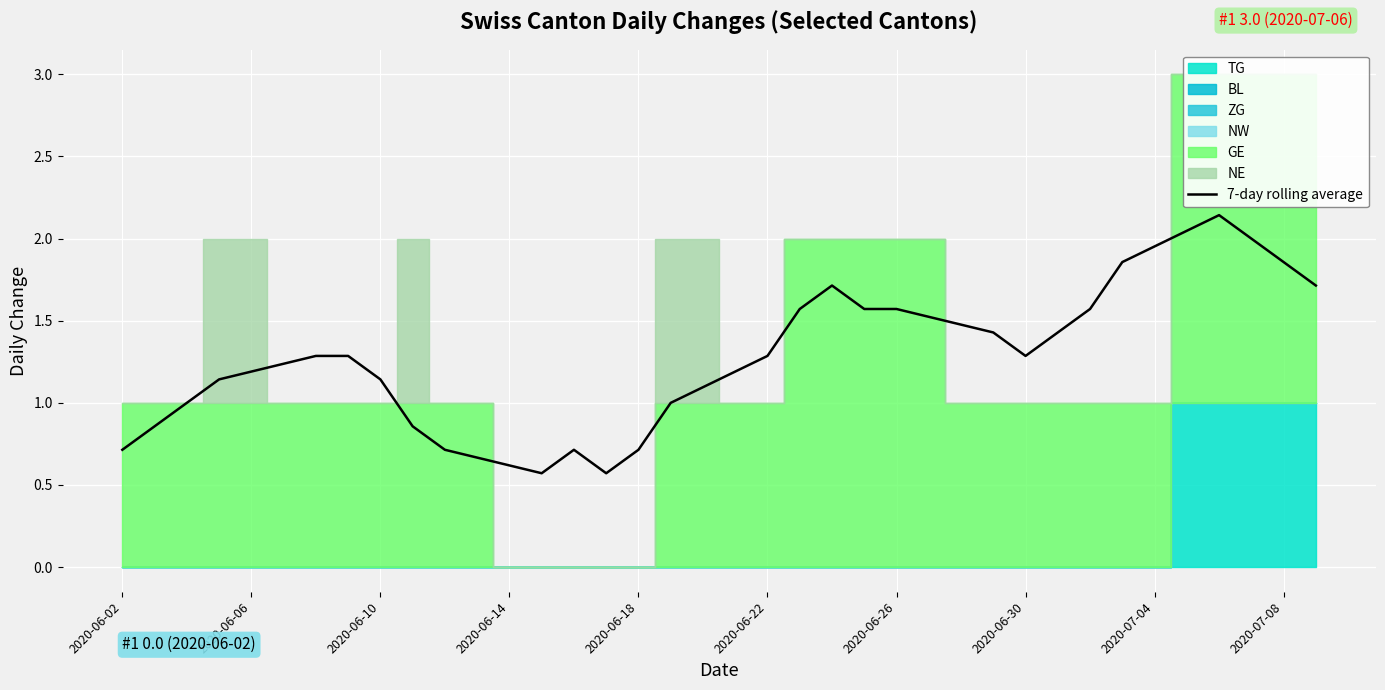

What is the difference between the second highest and minimum values?

1.4